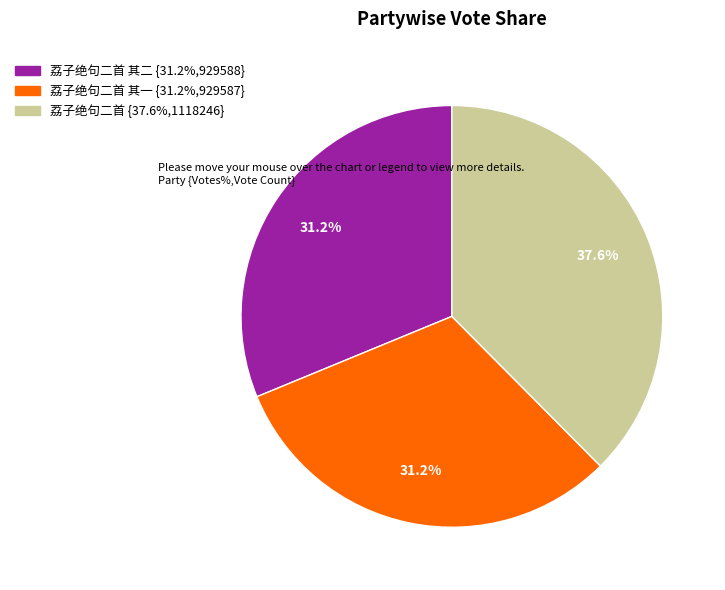

Is there any slice that represents more than half of the pie?

No